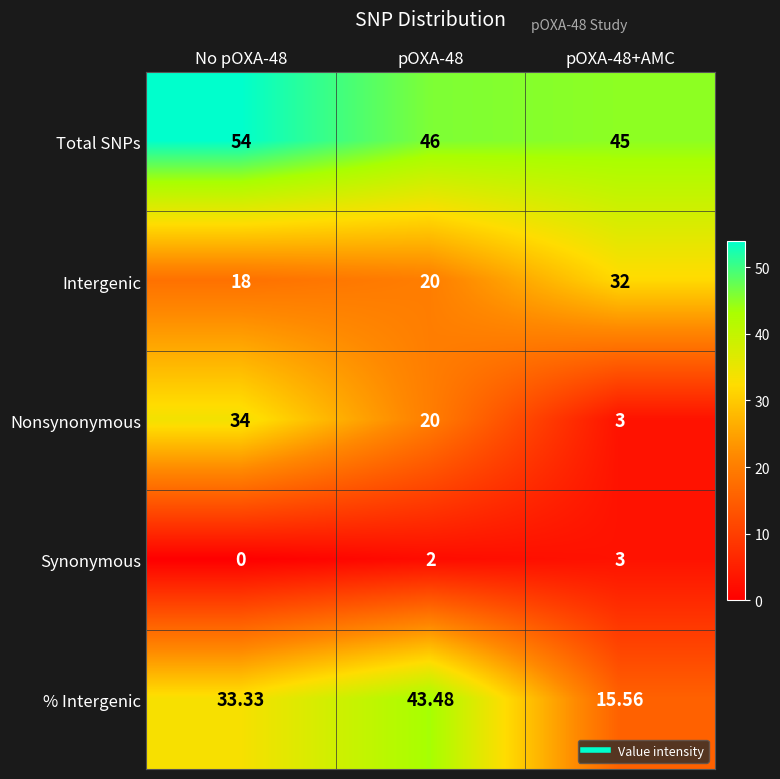

Which series has the largest total across all categories?

Total SNPs